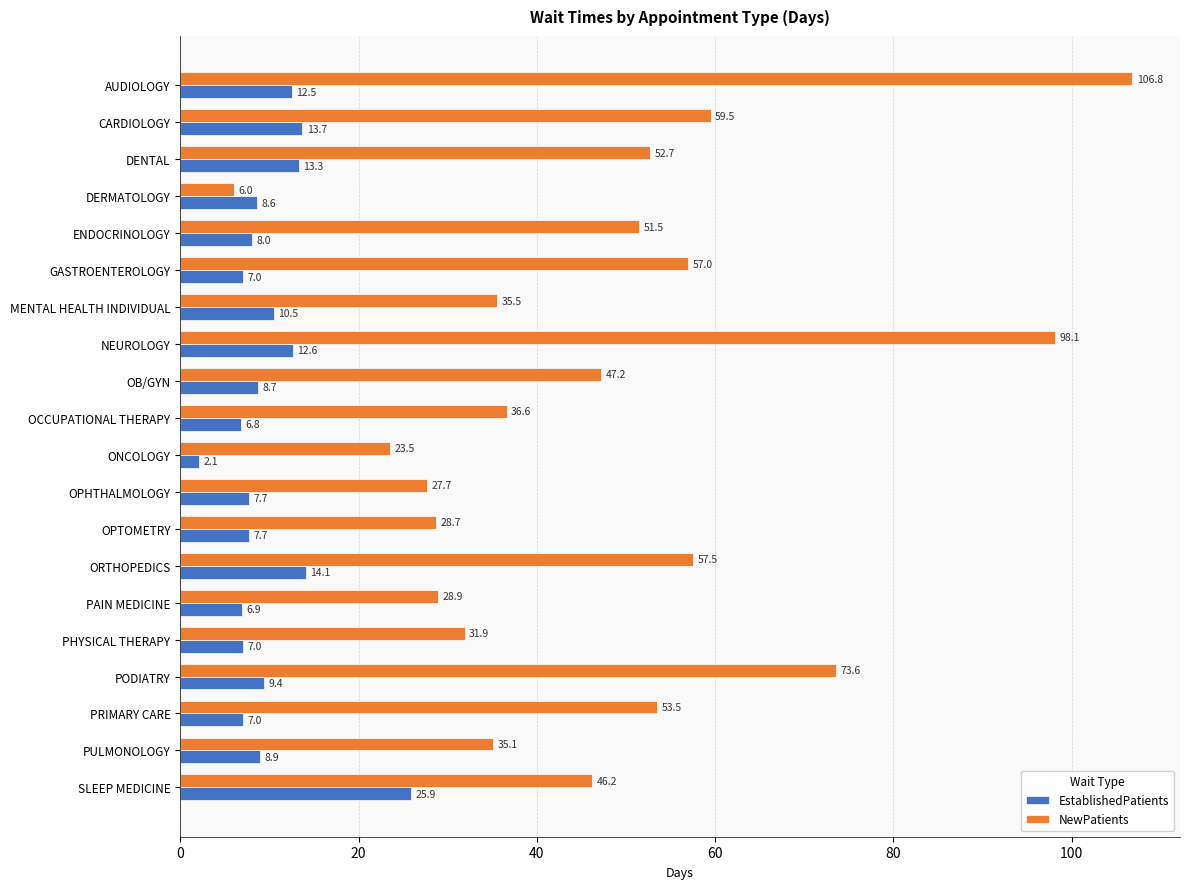

What is the total value across all series at OPTOMETRY?

36.4